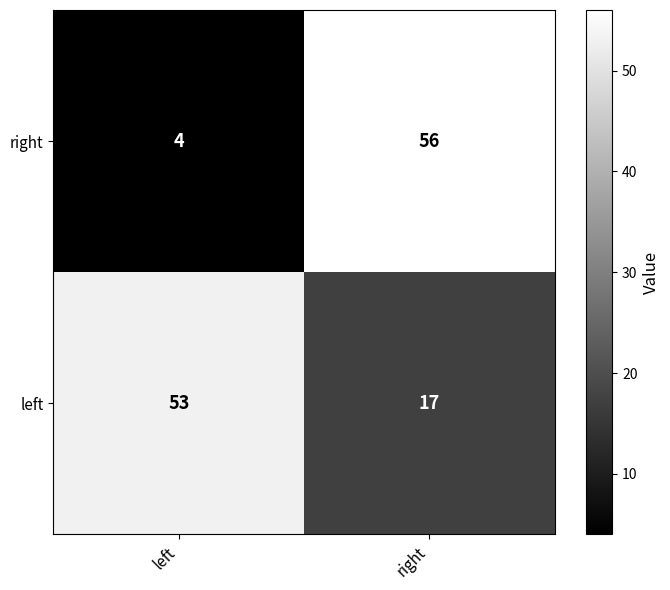

At how many categories does at least one series exceed 29?

2